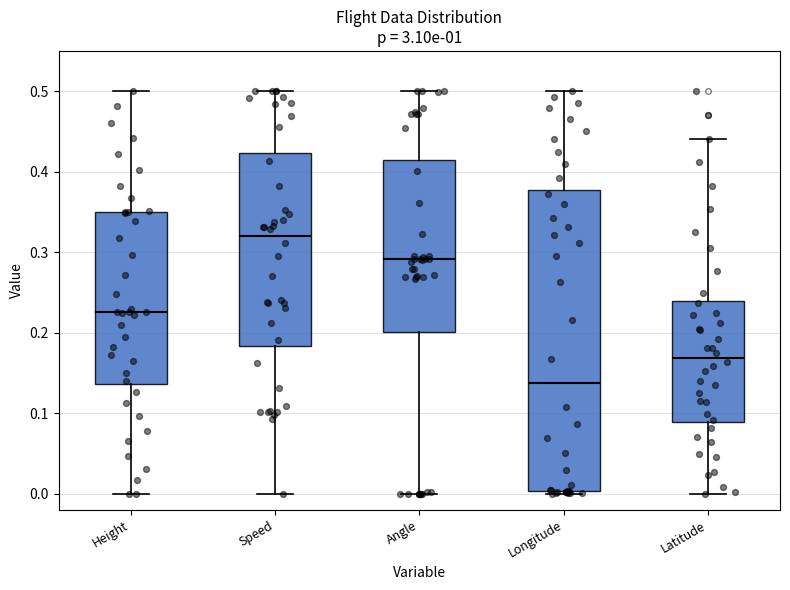

Where does the upper whisker of the box for Speed end on the y-axis? The values are not printed on the chart, so give them approximately, as read against the axis.

0.50